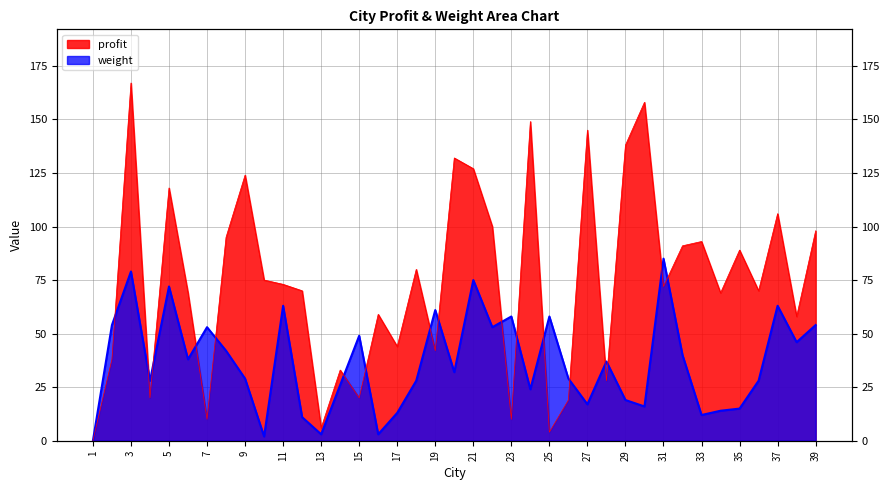

What is the total value across all series at 19?

103